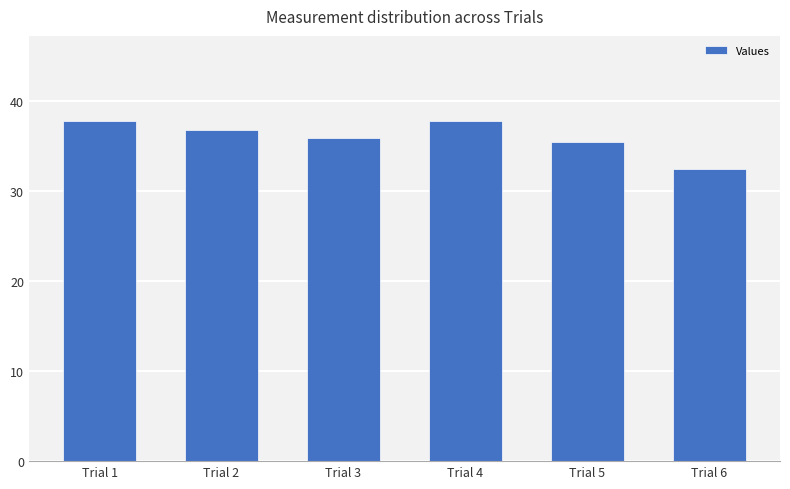

Reading left to right, list all the values displayed in this chart.

37.8	36.7	35.9	37.8	35.4	32.4